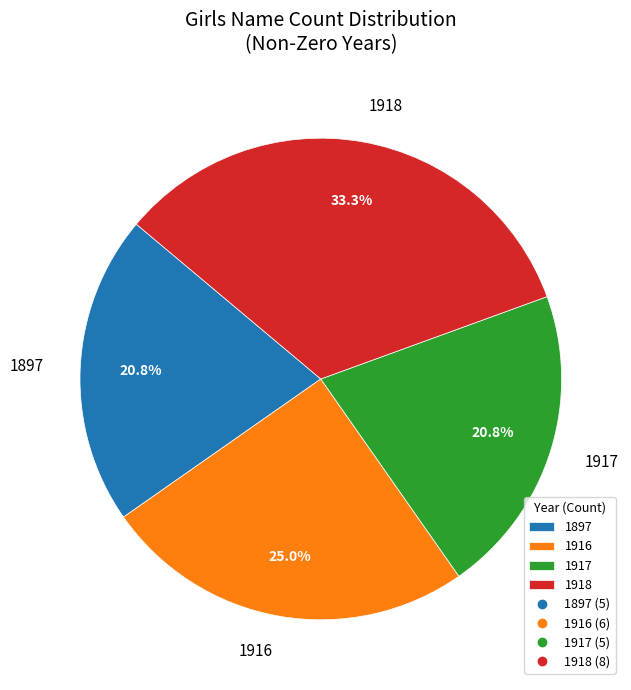

Does 1897 account for over 50% of the chart?

No